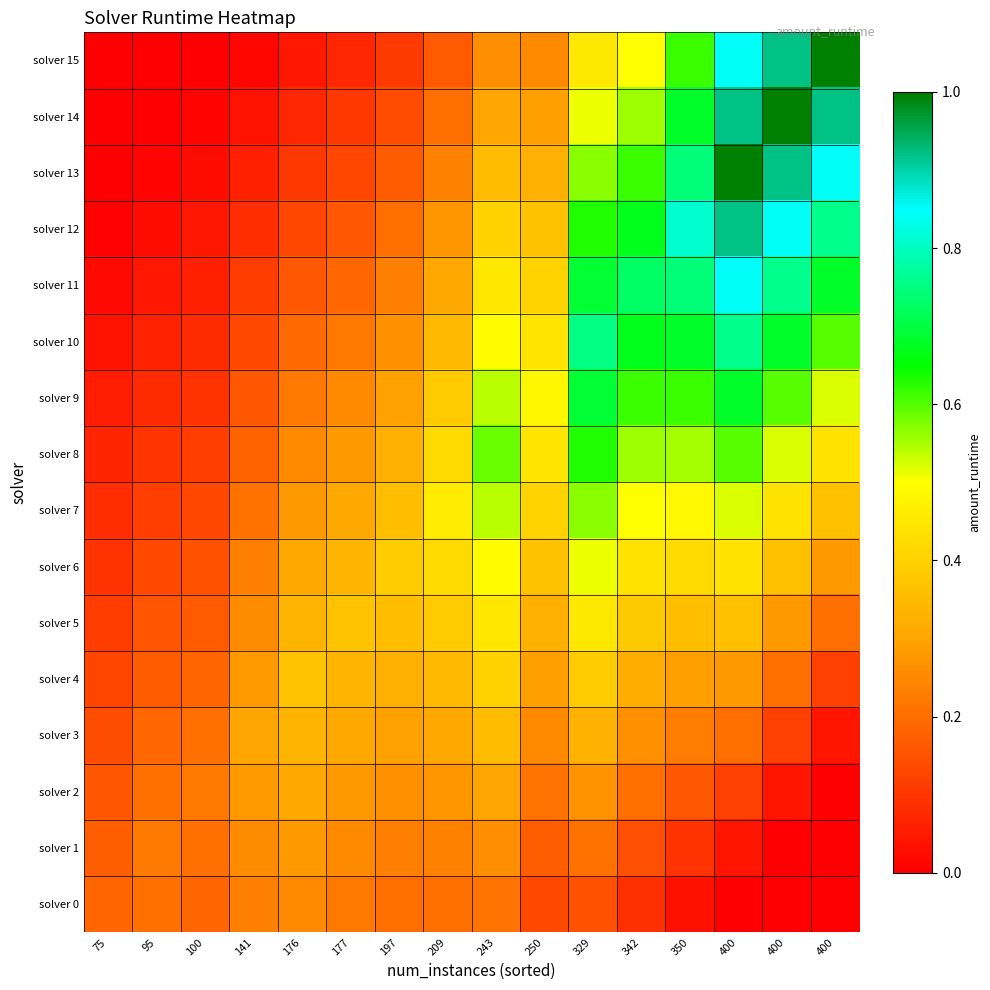

How many categories are shown in the chart?

16